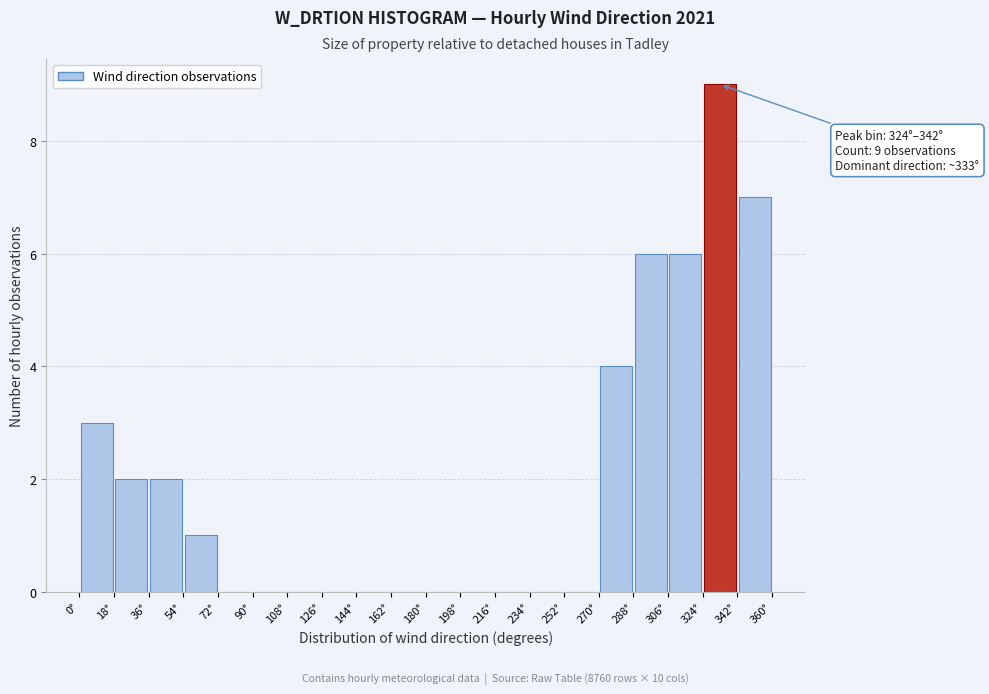

Over which range of the x-axis is the bar tallest?

324 to 342